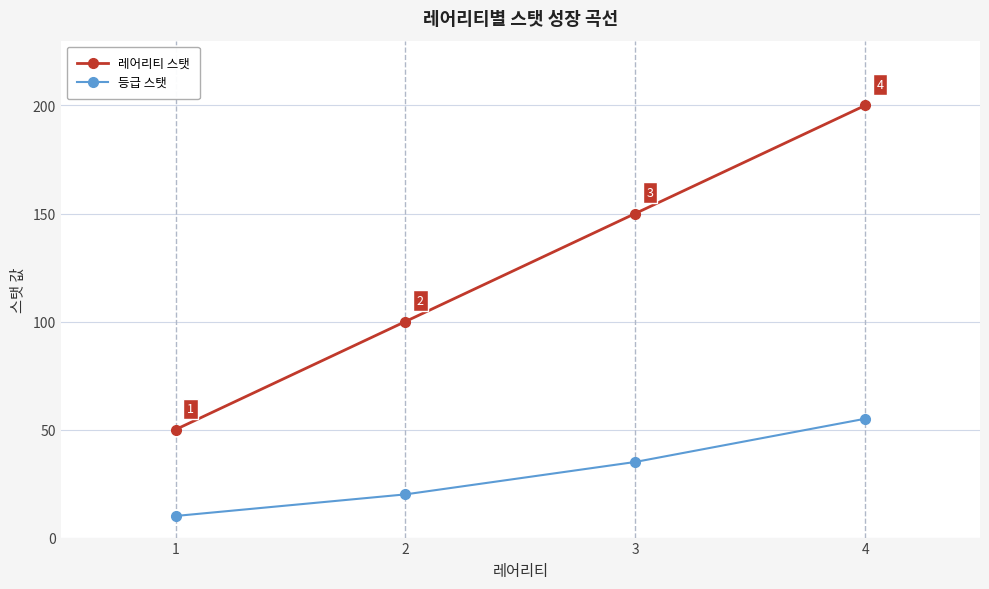

Reading right to left, extract all data points from this chart.

레어리티 스탯: 200	150	100	50
등급 스탯: 55	35	20	10